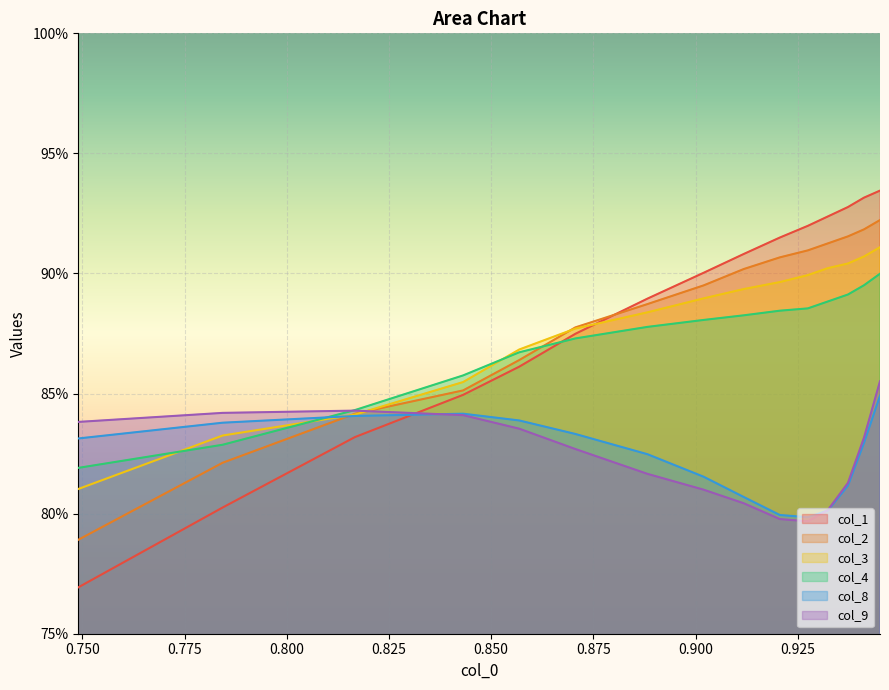

What are all the series names shown in the legend?

col_1, col_2, col_3, col_4, col_8, col_9